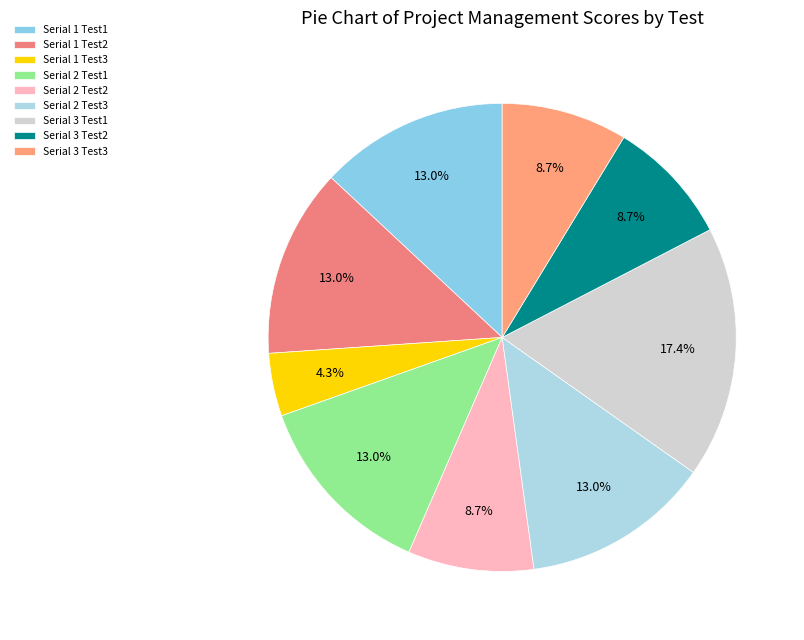

The Serial 2 Test2 slice represents 9% of the pie. True or false?

True